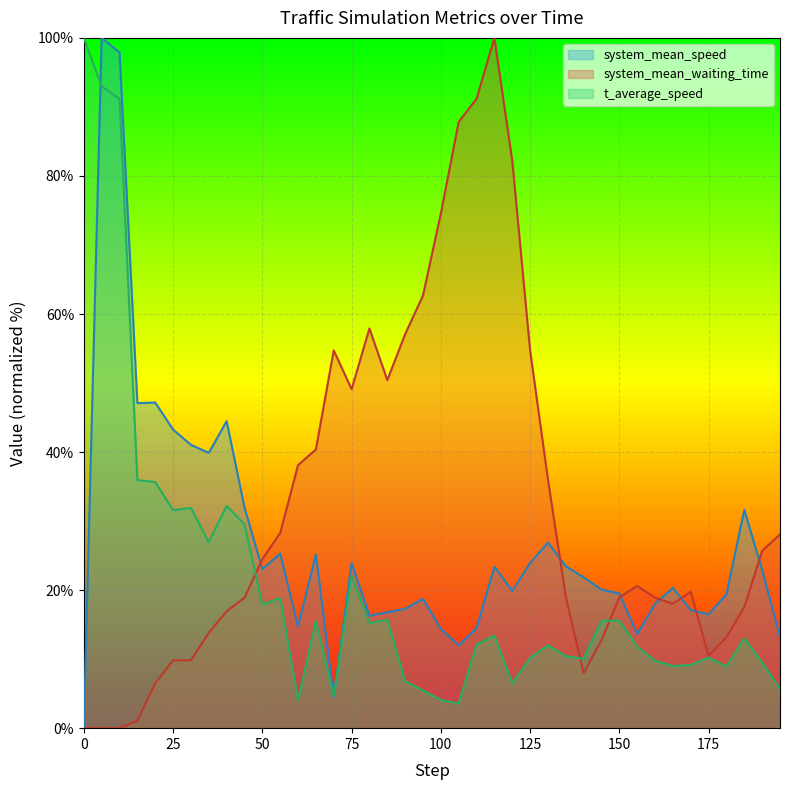

Rank the series by their average value, from lowest to highest.

t_average_speed, system_mean_speed, system_mean_waiting_time